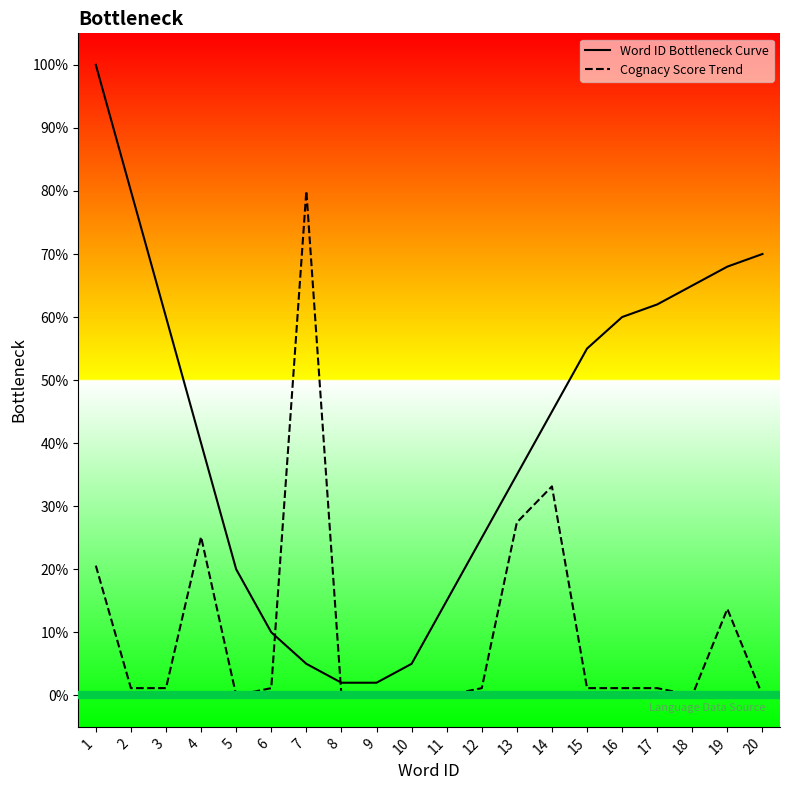

What are all the series names shown in the legend?

Word ID Bottleneck Curve, Cognacy Score Trend